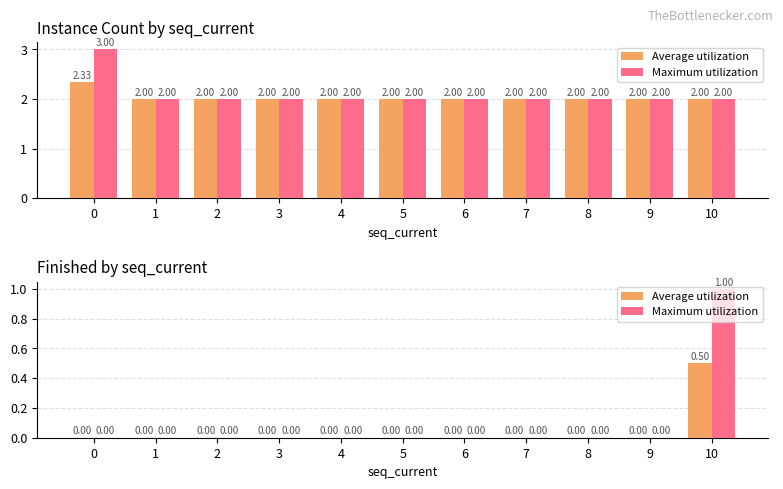

Reading right to left, extract all data points from this chart.

Average utilization: 0.5	0.0	0.0	0.0	0.0	0.0	0.0	0.0	0.0	0.0	0.0
Maximum utilization: 1.0	0.0	0.0	0.0	0.0	0.0	0.0	0.0	0.0	0.0	0.0